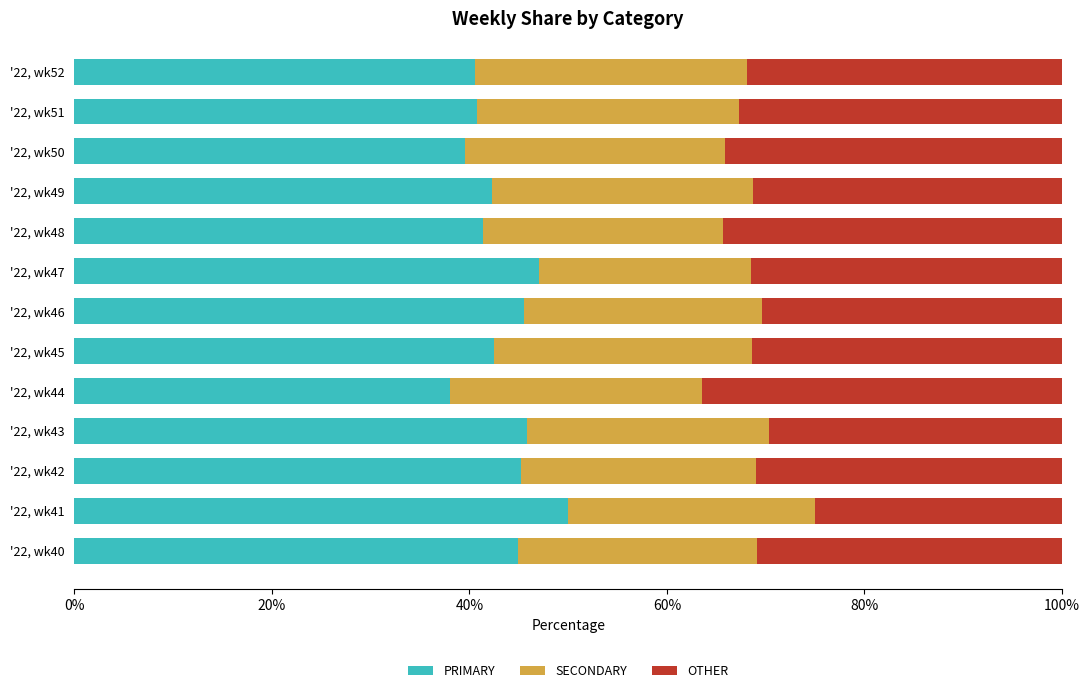

What is the sum of the PRIMARY values at '22, wk50 and '22, wk47?

86.6